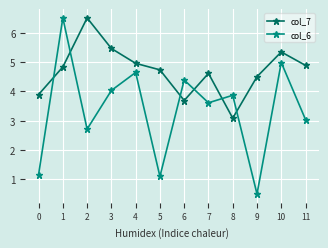

Reading right to left, transcribe all the data shown in this chart.

col_7: 4.9	5.3	4.5	3.1	4.6	3.7	4.7	5.0	5.5	6.5	4.8	3.9
col_6: 3.0	5.0	0.5	3.9	3.6	4.4	1.1	4.6	4.0	2.7	6.5	1.2